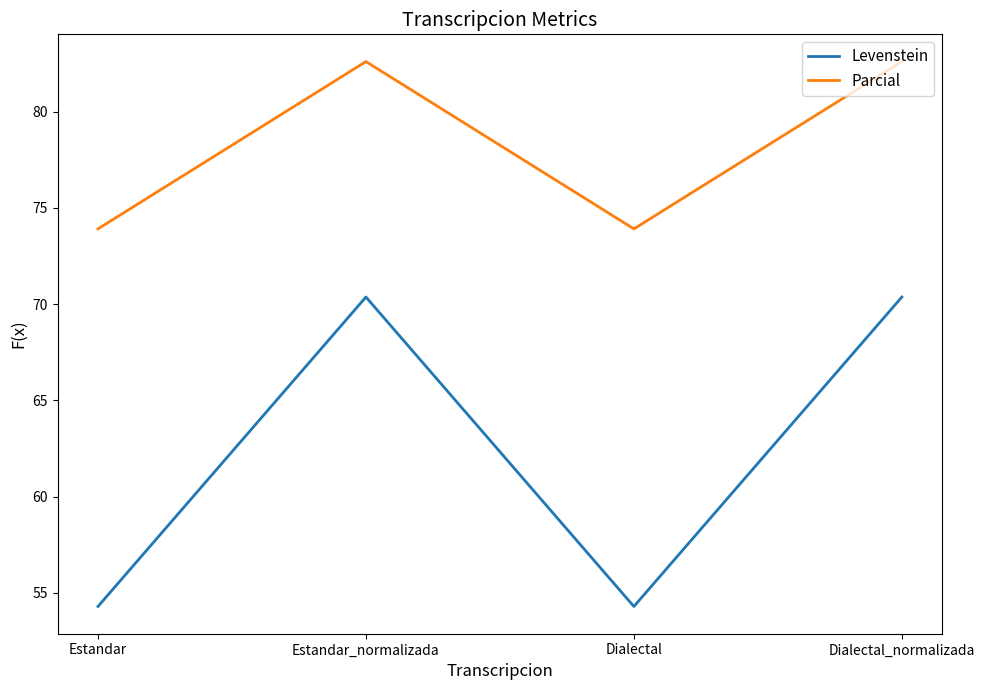

What position from the right is Estandar_normalizada?

3